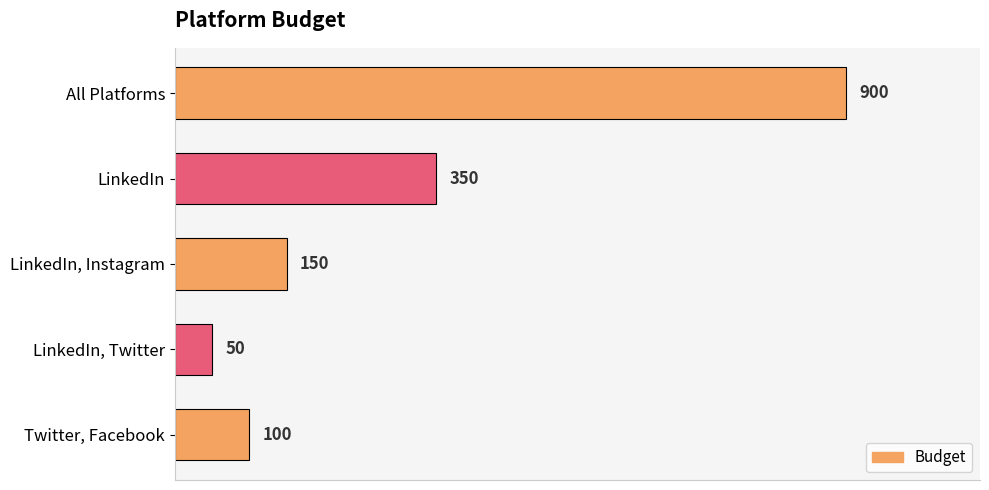

The value at LinkedIn is 200. True or false?

False